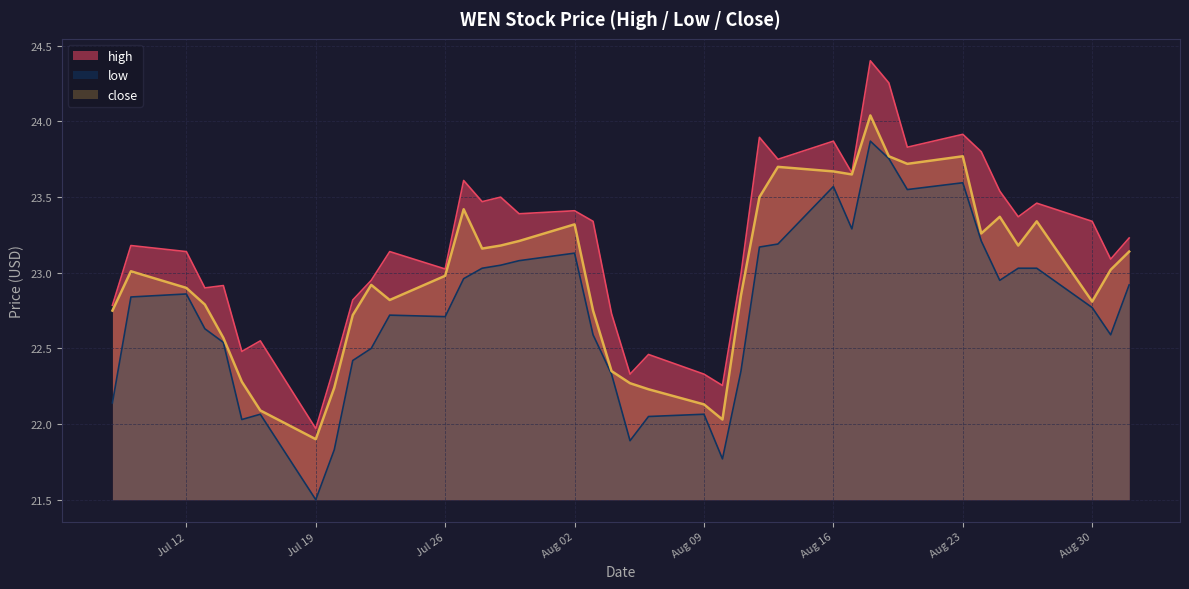

What are all the series names shown in the legend?

high, low, close